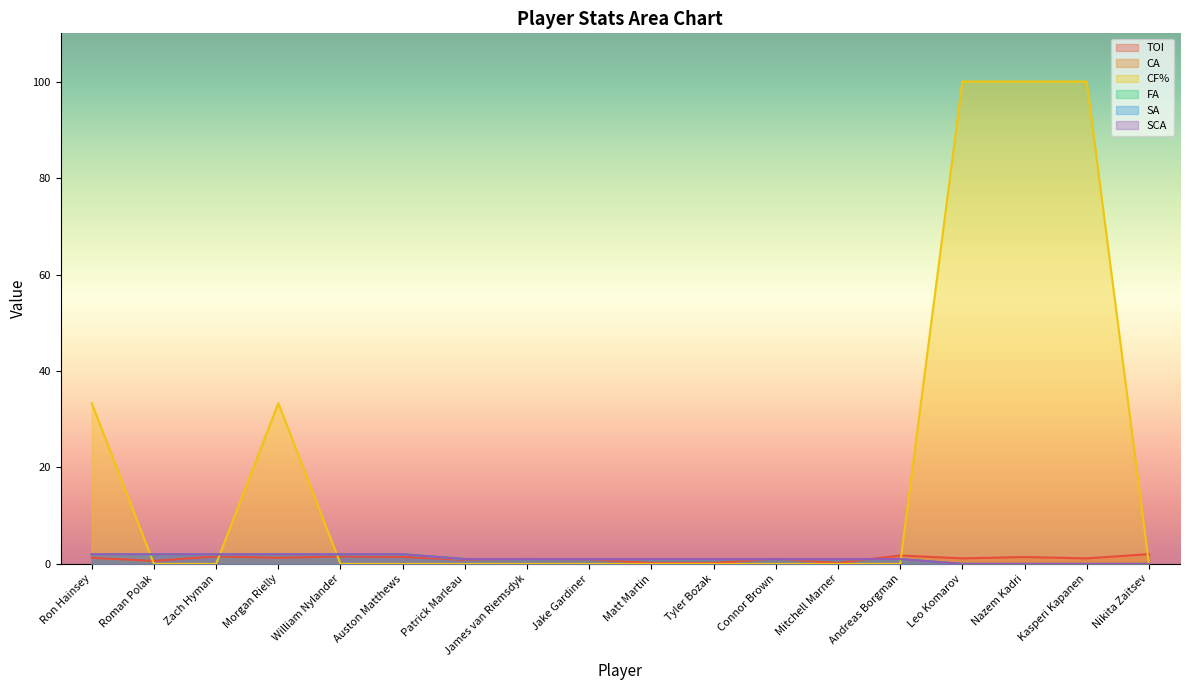

Between Auston Matthews and Nazem Kadri, which series saw the biggest shift?

CF%